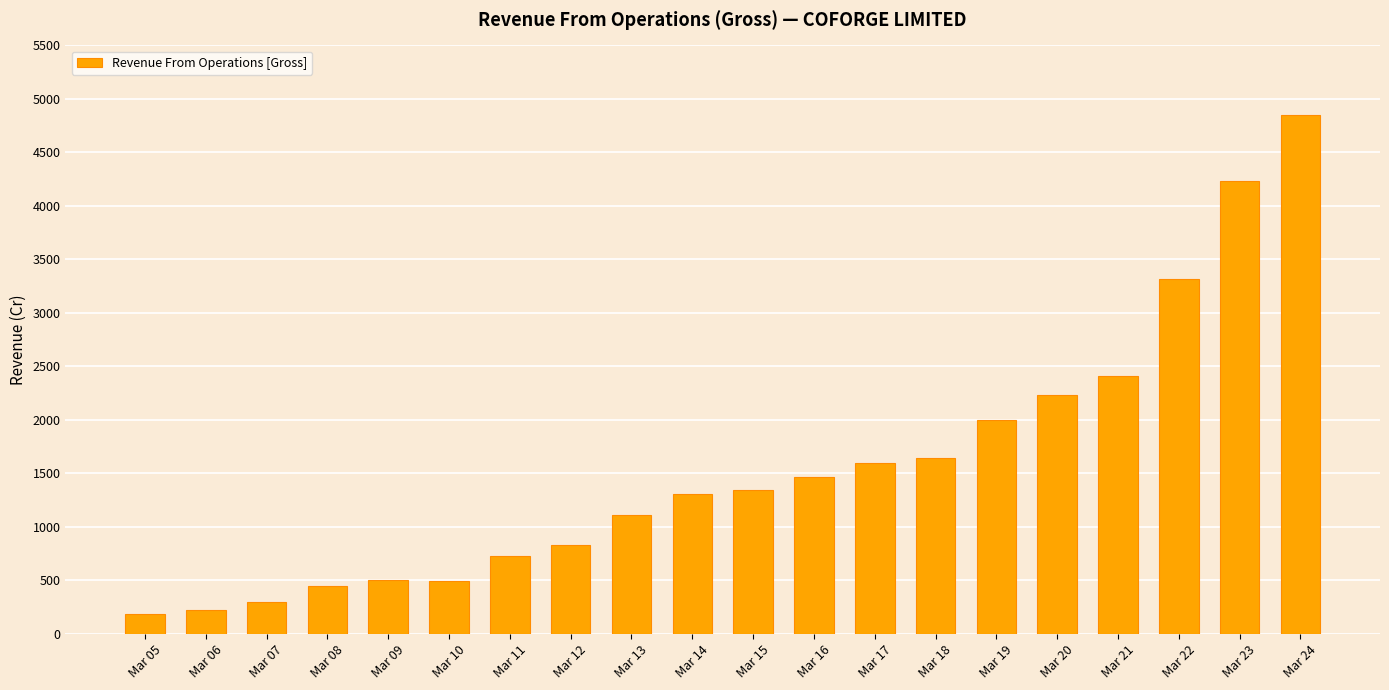

What is the sum of all values?

31207.2